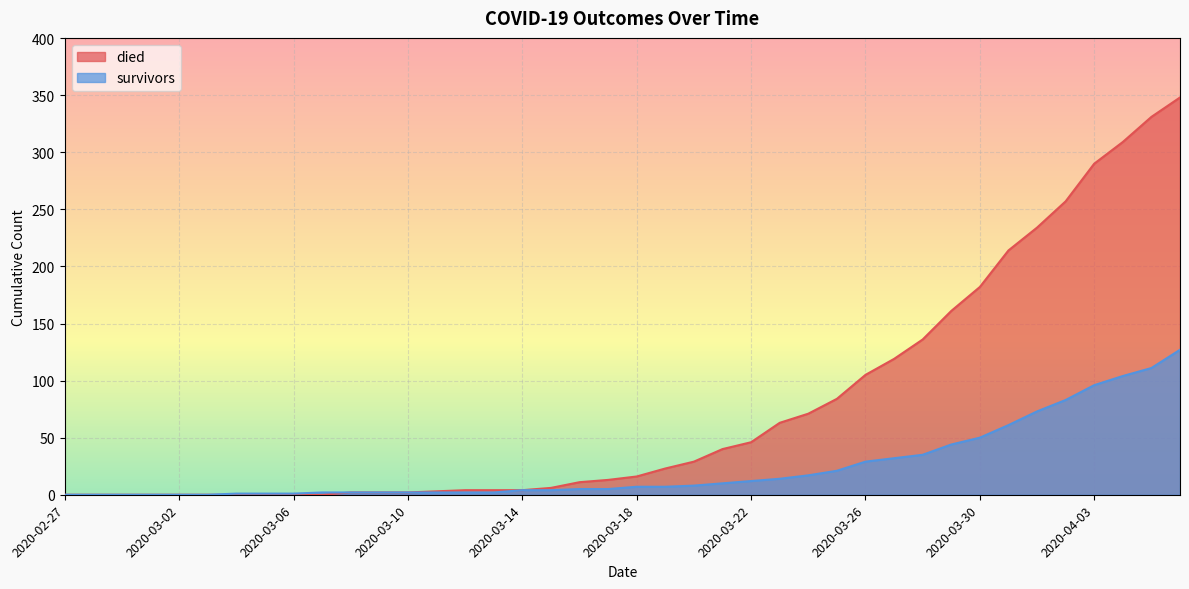

Rank the series at 2020-04-06 from highest to lowest value.

died, survivors